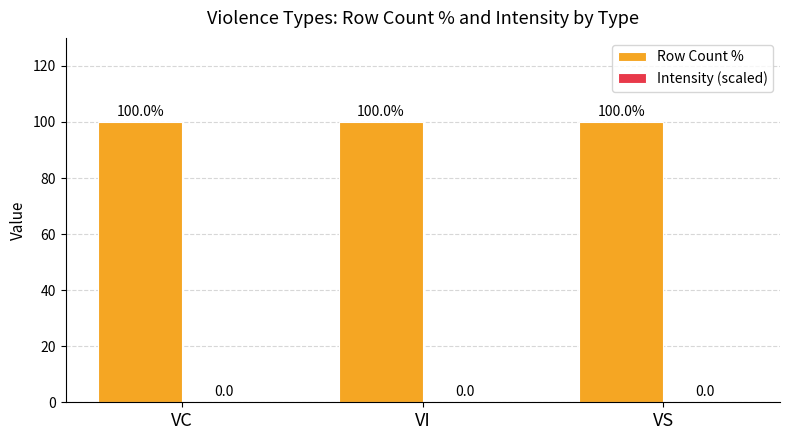

Rank the series by their maximum value, from highest to lowest.

Row Count %, Intensity (scaled)